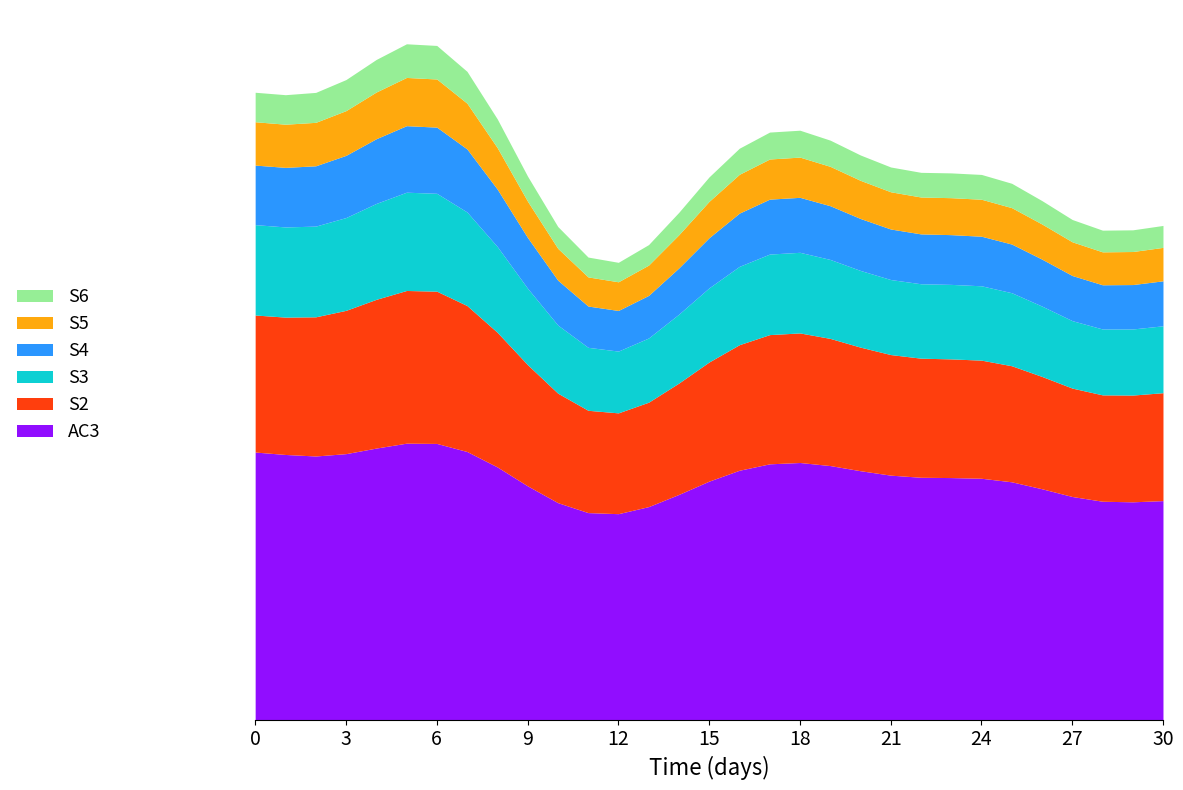

True or false: S2 and S6 cross at least once.

False